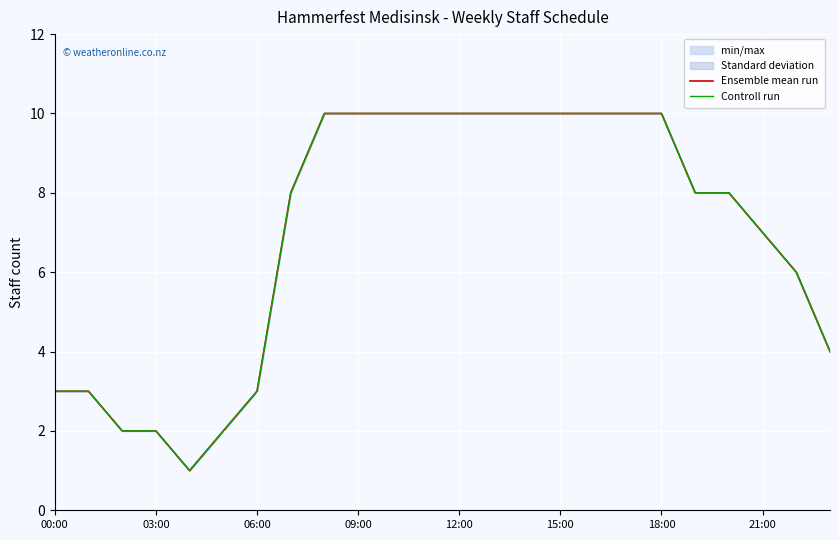

At 21:00, list the series in order from largest to smallest.

Ensemble mean run, Controll run